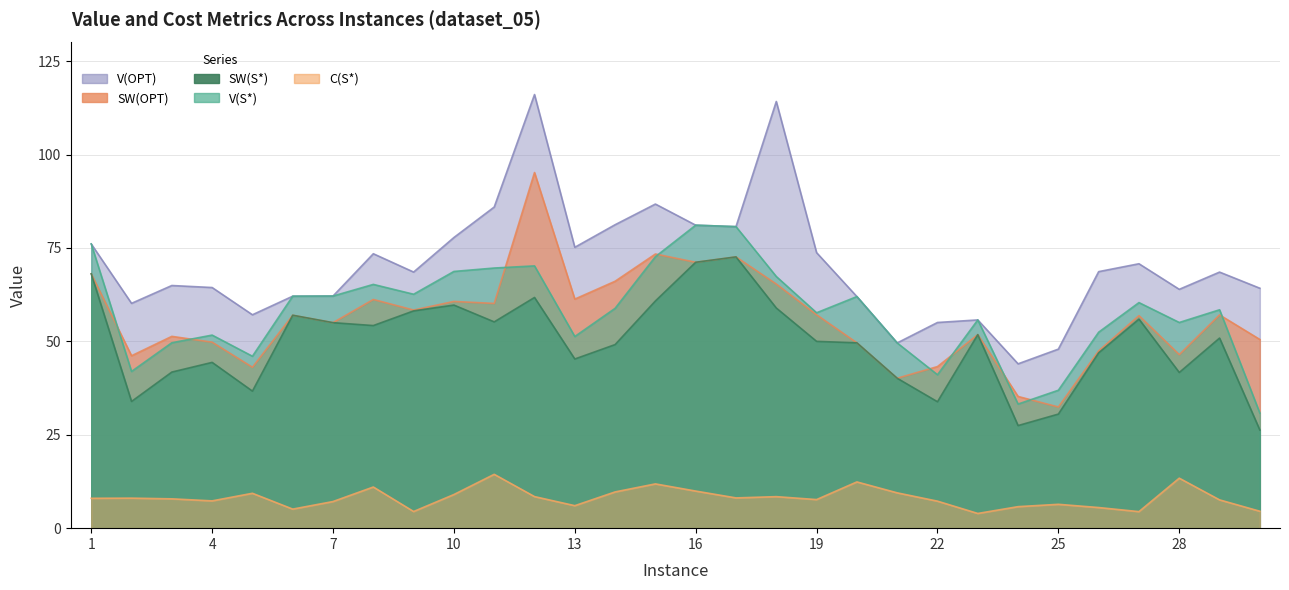

The value of SW(S*) at 9 is 58.2. True or false?

True